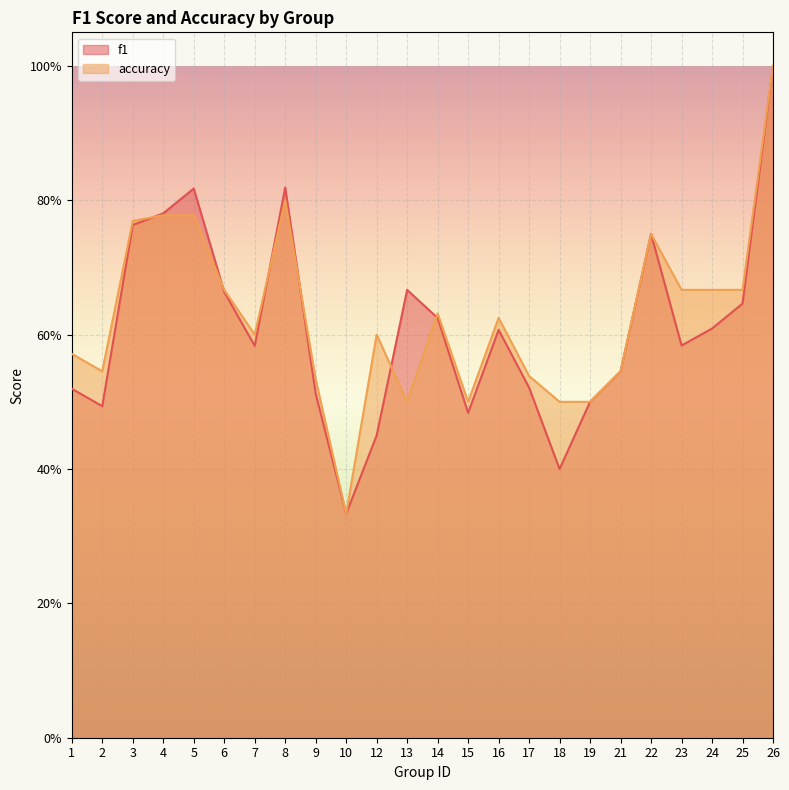

Between which two adjacent categories do f1 and accuracy first intersect?

3 and 4